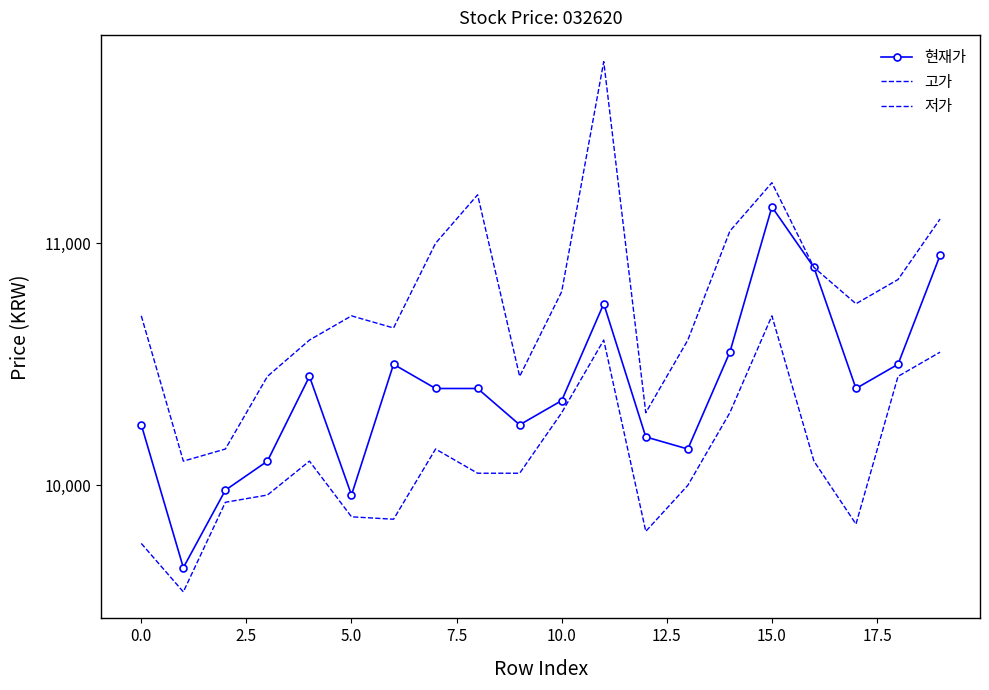

True or false: 현재가 and 저가 intersect in this chart.

False